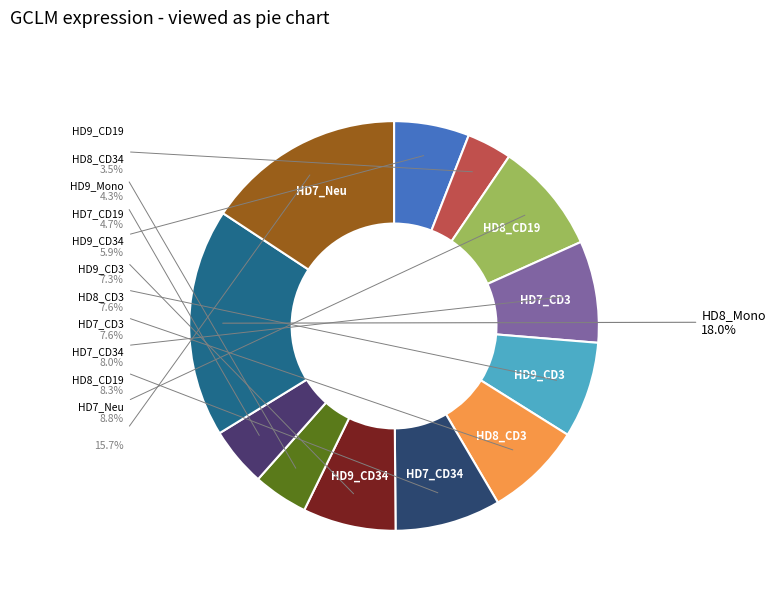

How many segments does this pie chart have?

12